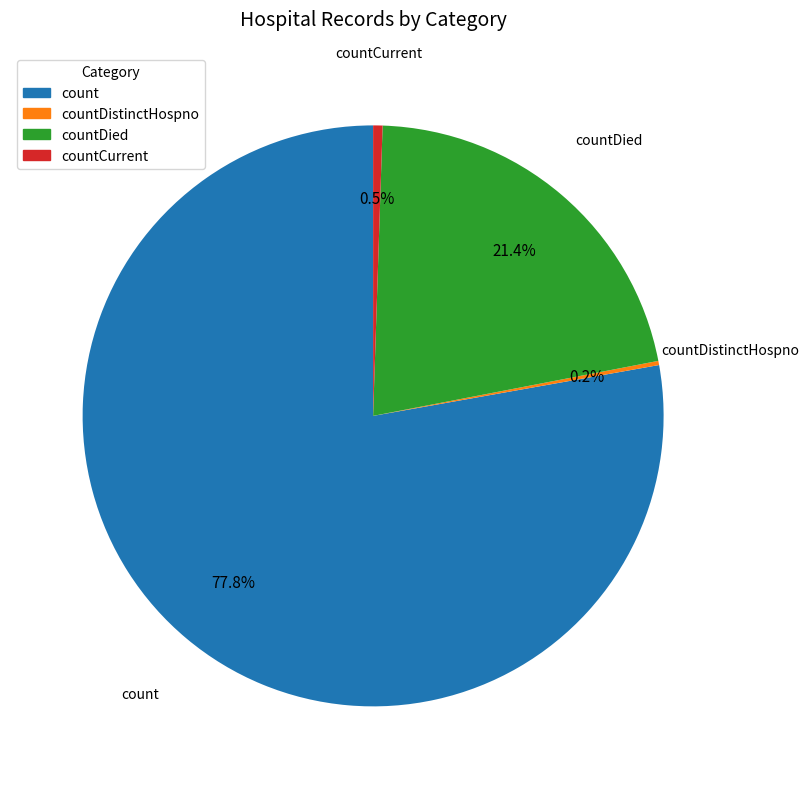

Which slice is the largest?

count